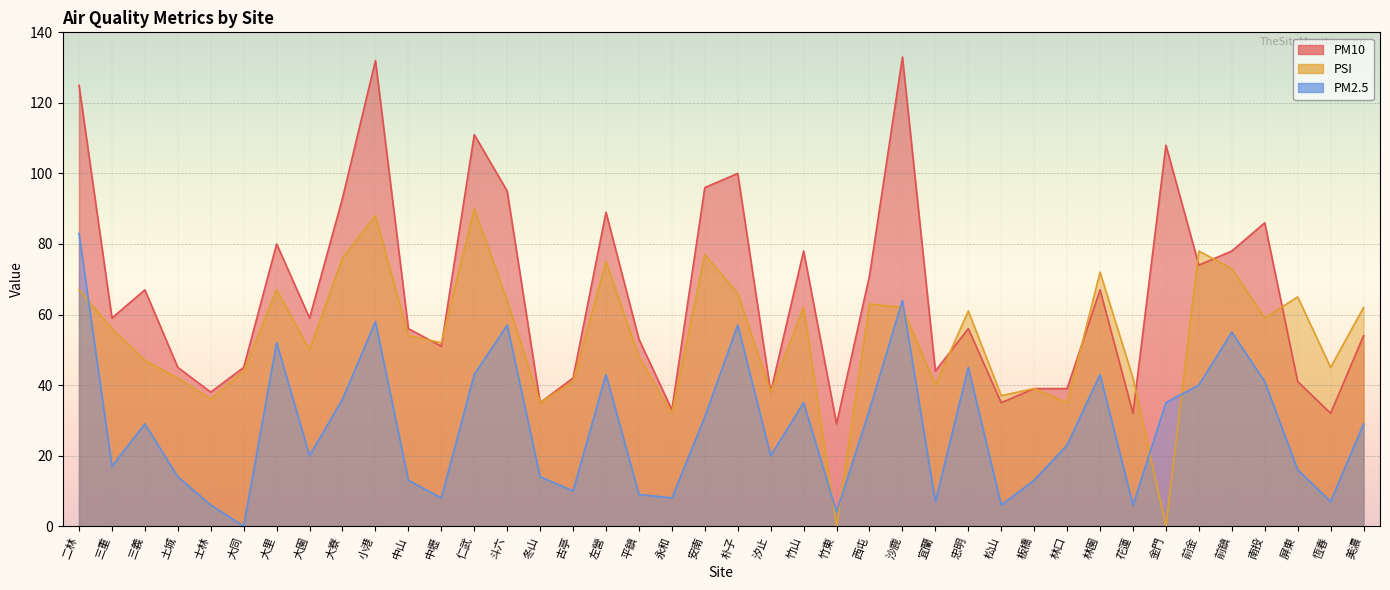

What is the difference between the maximum and minimum values in the PM2.5 series?

83